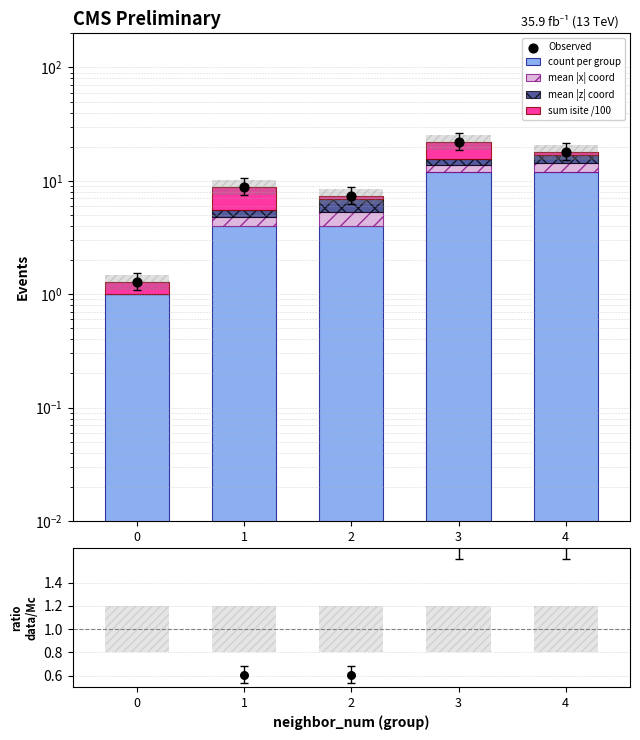

At how many categories does at least one series exceed 7?

4